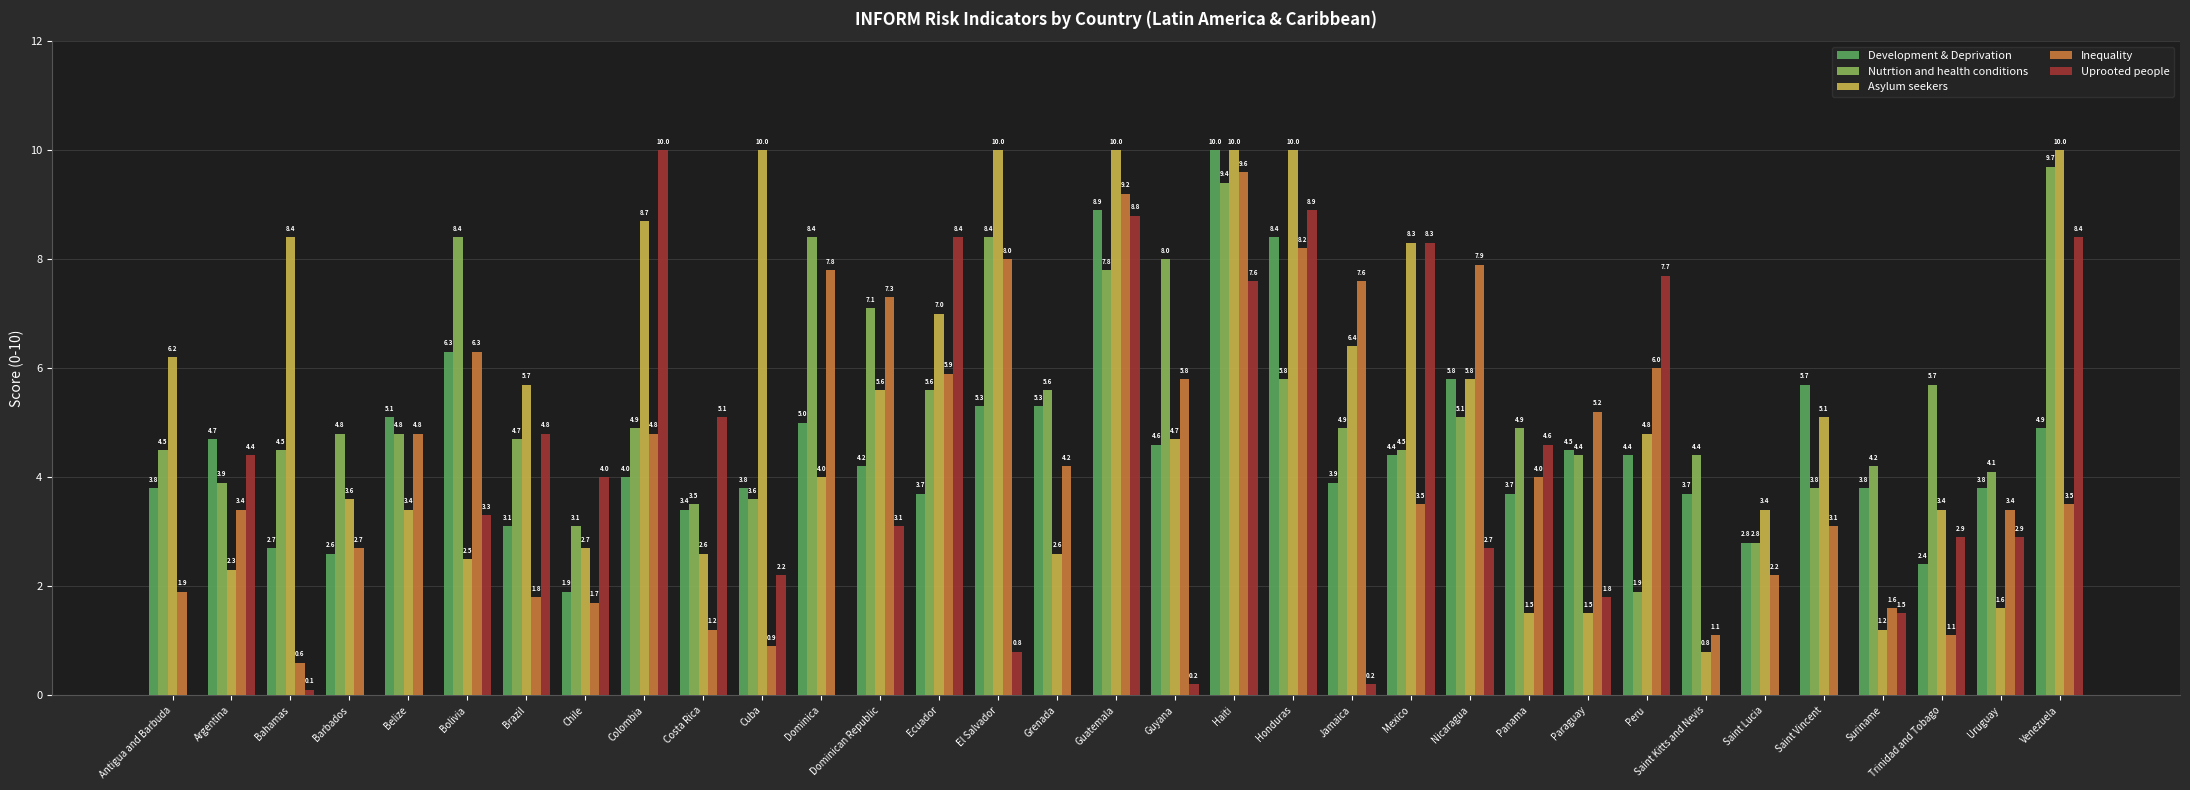

Reading left to right, transcribe all the data shown in this chart.

Development & Deprivation: Antigua and Barbuda=3.8	Argentina=4.7	Bahamas=2.7	Barbados=2.6	Belize=5.1	Bolivia=6.3	Brazil=3.1	Chile=1.9	Colombia=4.0	Costa Rica=3.4	Cuba=3.8	Dominica=5.0	Dominican Republic=4.2	Ecuador=3.7	El Salvador=5.3	Grenada=5.3	Guatemala=8.9	Guyana=4.6	Haiti=10.0	Honduras=8.4	Jamaica=3.9	Mexico=4.4	Nicaragua=5.8	Panama=3.7	Paraguay=4.5	Peru=4.4	Saint Kitts and Nevis=3.7	Saint Lucia=2.8	Saint Vincent=5.7	Suriname=3.8	Trinidad and Tobago=2.4	Uruguay=3.8	Venezuela=4.9
Nutrtion and health conditions: Antigua and Barbuda=4.5	Argentina=3.9	Bahamas=4.5	Barbados=4.8	Belize=4.8	Bolivia=8.4	Brazil=4.7	Chile=3.1	Colombia=4.9	Costa Rica=3.5	Cuba=3.6	Dominica=8.4	Dominican Republic=7.1	Ecuador=5.6	El Salvador=8.4	Grenada=5.6	Guatemala=7.8	Guyana=8.0	Haiti=9.4	Honduras=5.8	Jamaica=4.9	Mexico=4.5	Nicaragua=5.1	Panama=4.9	Paraguay=4.4	Peru=1.9	Saint Kitts and Nevis=4.4	Saint Lucia=2.8	Saint Vincent=3.8	Suriname=4.2	Trinidad and Tobago=5.7	Uruguay=4.1	Venezuela=9.7
Asylum seekers: Antigua and Barbuda=6.2	Argentina=2.3	Bahamas=8.4	Barbados=3.6	Belize=3.4	Bolivia=2.5	Brazil=5.7	Chile=2.7	Colombia=8.7	Costa Rica=2.6	Cuba=10.0	Dominica=4.0	Dominican Republic=5.6	Ecuador=7.0	El Salvador=10.0	Grenada=2.6	Guatemala=10.0	Guyana=4.7	Haiti=10.0	Honduras=10.0	Jamaica=6.4	Mexico=8.3	Nicaragua=5.8	Panama=1.5	Paraguay=1.5	Peru=4.8	Saint Kitts and Nevis=0.8	Saint Lucia=3.4	Saint Vincent=5.1	Suriname=1.2	Trinidad and Tobago=3.4	Uruguay=1.6	Venezuela=10.0
Inequality: Antigua and Barbuda=1.9	Argentina=3.4	Bahamas=0.6	Barbados=2.7	Belize=4.8	Bolivia=6.3	Brazil=1.8	Chile=1.7	Colombia=4.8	Costa Rica=1.2	Cuba=0.9	Dominica=7.8	Dominican Republic=7.3	Ecuador=5.9	El Salvador=8.0	Grenada=4.2	Guatemala=9.2	Guyana=5.8	Haiti=9.6	Honduras=8.2	Jamaica=7.6	Mexico=3.5	Nicaragua=7.9	Panama=4.0	Paraguay=5.2	Peru=6.0	Saint Kitts and Nevis=1.1	Saint Lucia=2.2	Saint Vincent=3.1	Suriname=1.6	Trinidad and Tobago=1.1	Uruguay=3.4	Venezuela=3.5
Uprooted people: Antigua and Barbuda=0.0	Argentina=4.4	Bahamas=0.1	Barbados=0.0	Belize=0.0	Bolivia=3.3	Brazil=4.8	Chile=4.0	Colombia=10.0	Costa Rica=5.1	Cuba=2.2	Dominica=0.0	Dominican Republic=3.1	Ecuador=8.4	El Salvador=0.8	Grenada=0.0	Guatemala=8.8	Guyana=0.2	Haiti=7.6	Honduras=8.9	Jamaica=0.2	Mexico=8.3	Nicaragua=2.7	Panama=4.6	Paraguay=1.8	Peru=7.7	Saint Kitts and Nevis=0.0	Saint Lucia=0.0	Saint Vincent=0.0	Suriname=1.5	Trinidad and Tobago=2.9	Uruguay=2.9	Venezuela=8.4